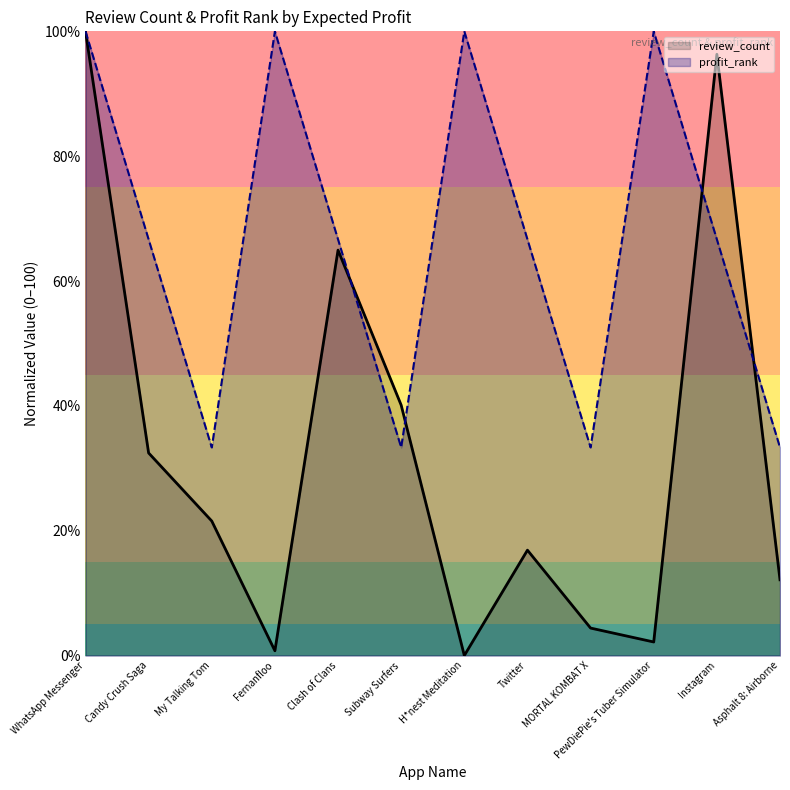

The value of profit_rank at WhatsApp Messenger is 100.0. True or false?

True